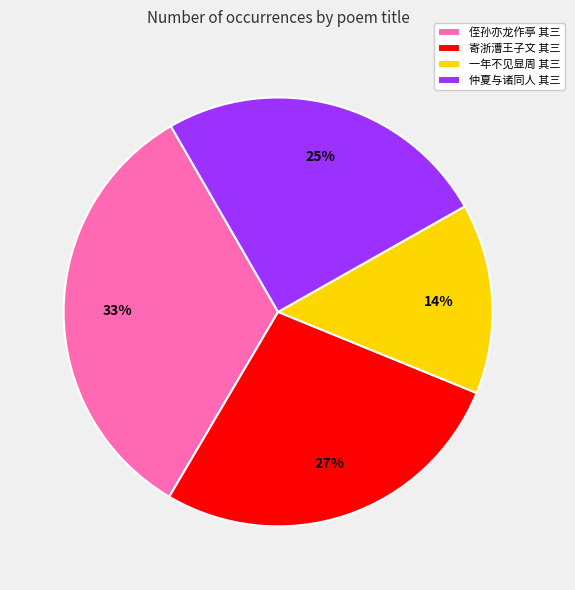

True or false: 仲夏与诸同人 其三 accounts for 10% of the total.

False